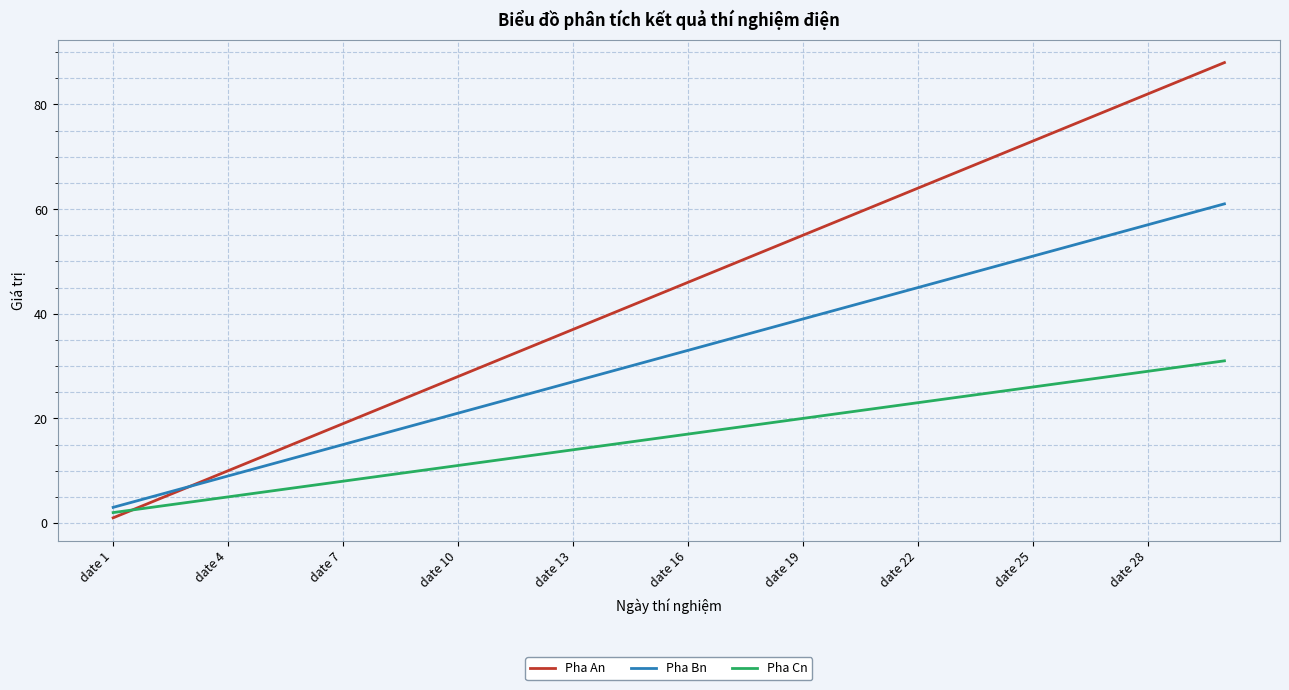

List the series in order of their peak value, lowest first.

Pha Cn, Pha Bn, Pha An